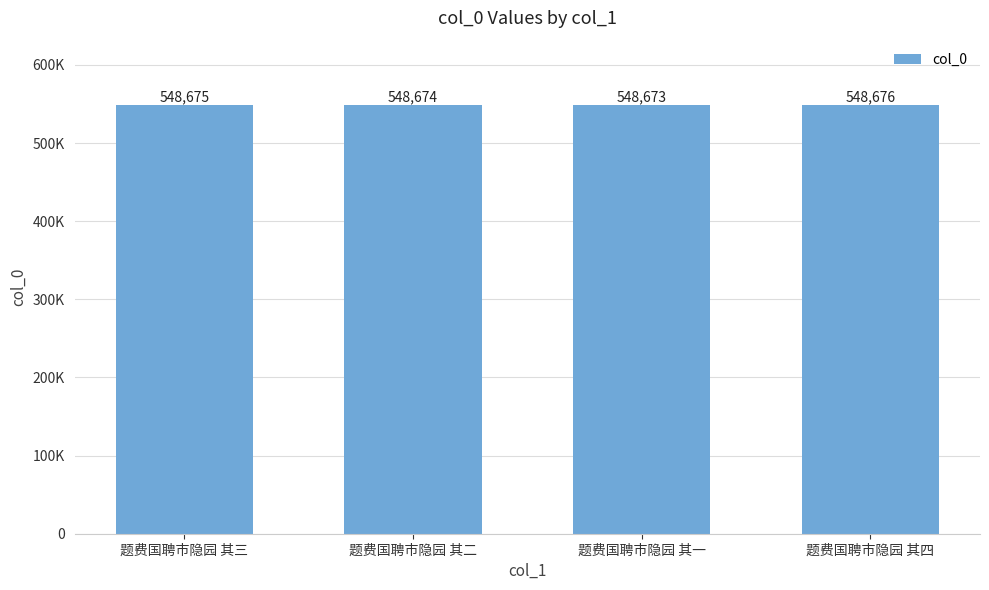

List the labels in order of value, smallest first.

题费国聘市隐园 其一, 题费国聘市隐园 其二, 题费国聘市隐园 其三, 题费国聘市隐园 其四